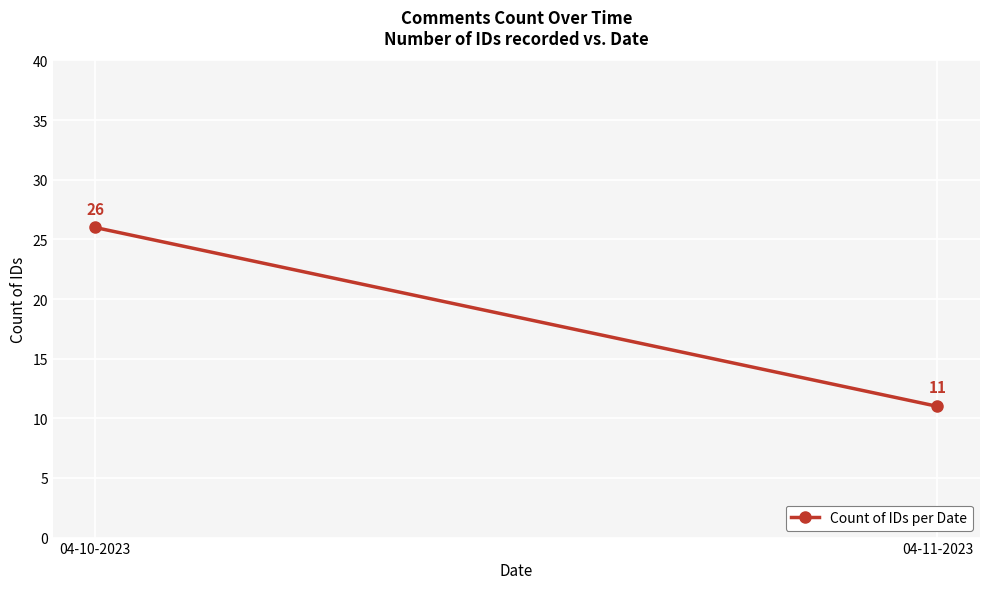

At which category does the chart reach its peak across all series?

04-10-2023